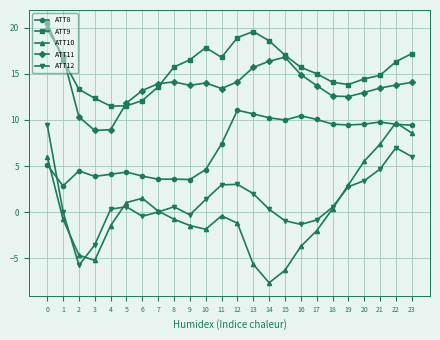

Which series has the largest total across all categories?

ATT9